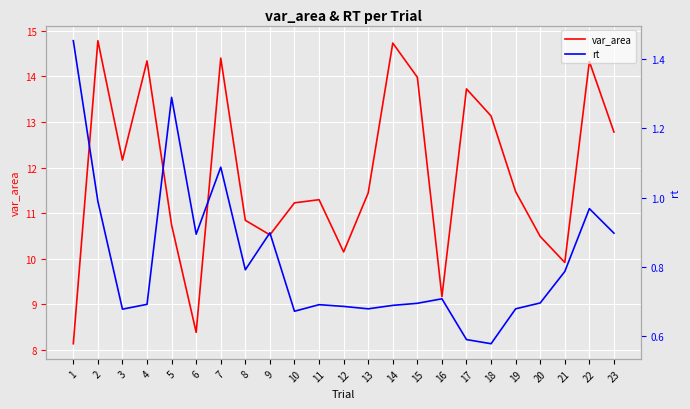

What is the value of the rt point at the 21st from the left?

0.8